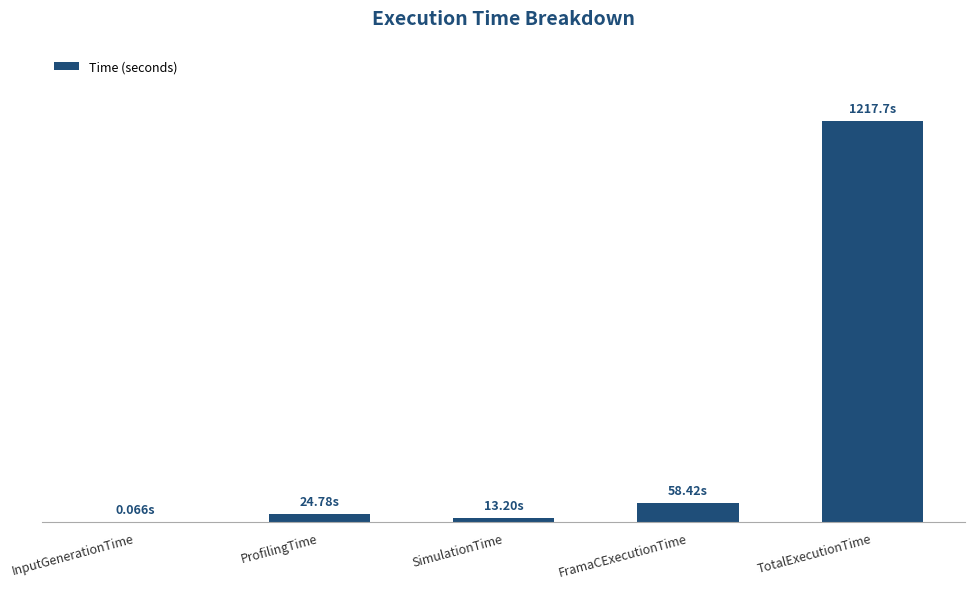

What is the sum of the values at InputGenerationTime and TotalExecutionTime?

1217.8